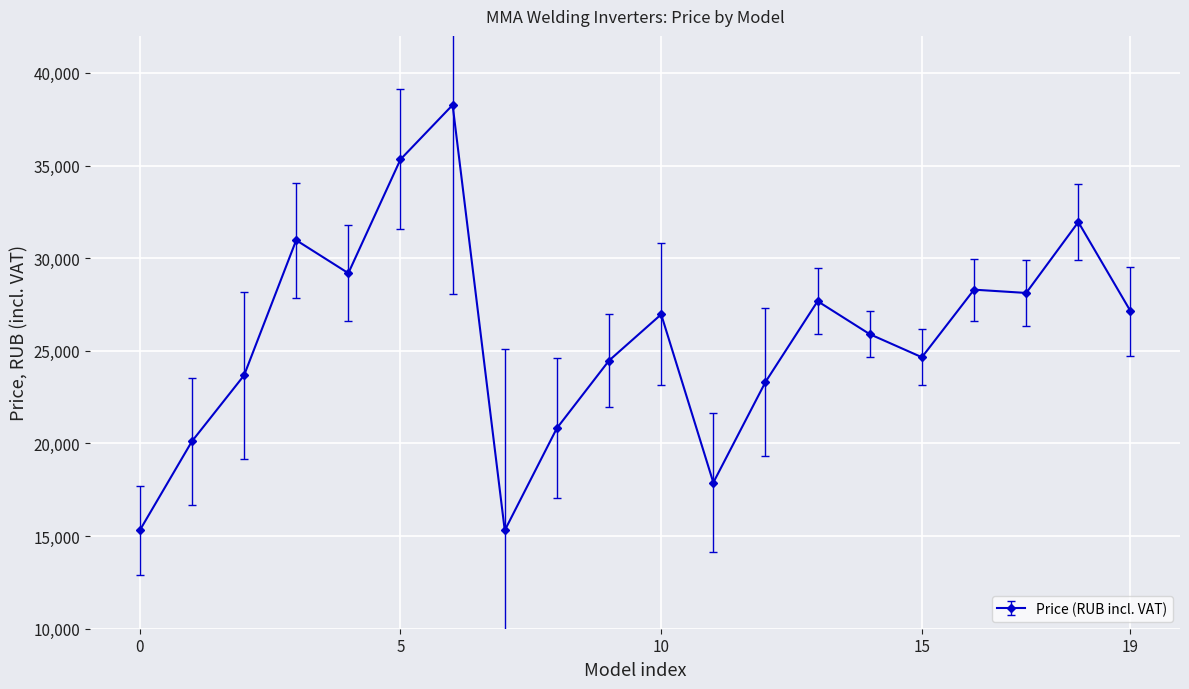

What is the difference between the maximum and minimum values?

22962